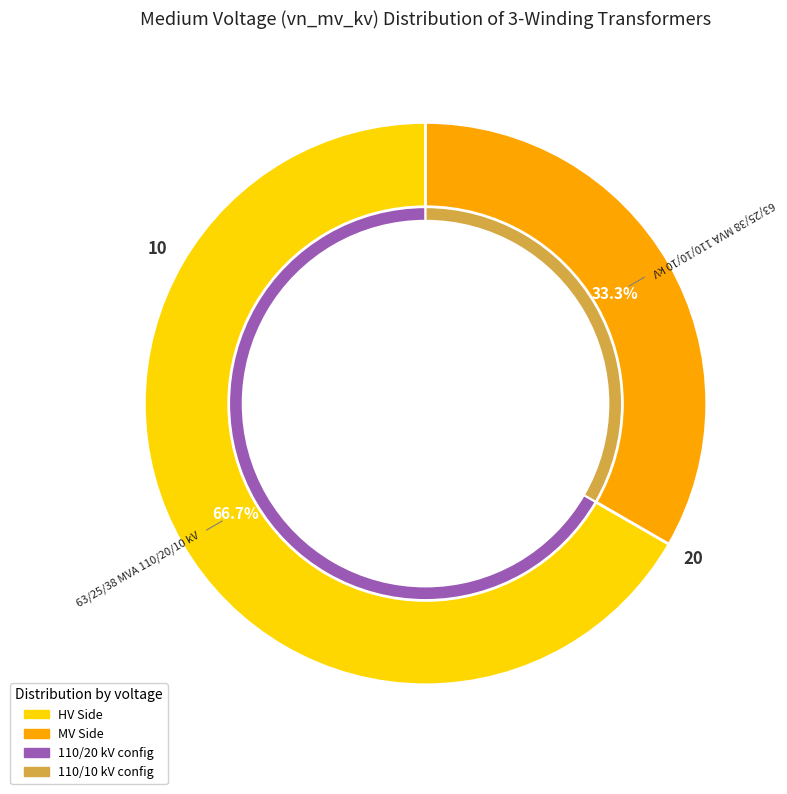

Which category has the biggest portion of the pie?

63/25/38 MVA 110/20/10 kV